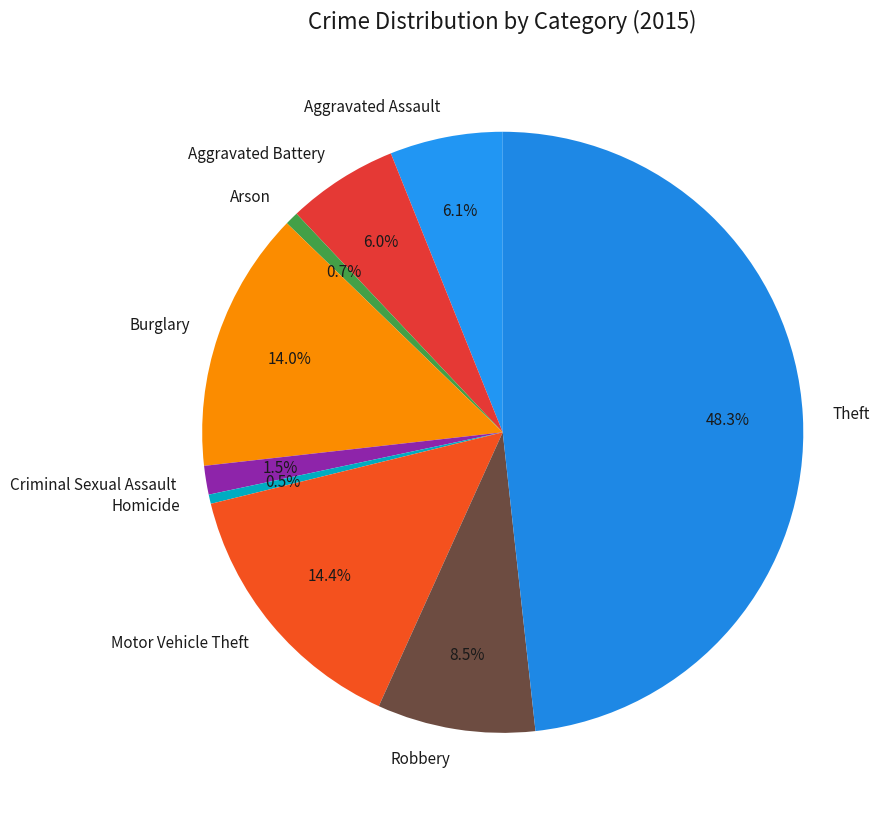

To the nearest percent, what is the difference between the largest and smallest slice percentages?

48%